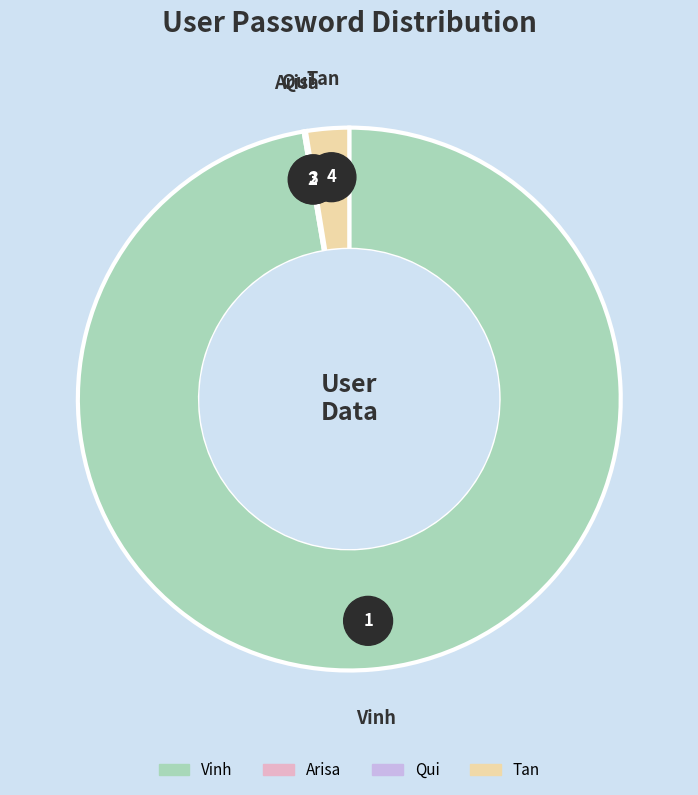

What is the largest slice in the pie chart?

Vinh